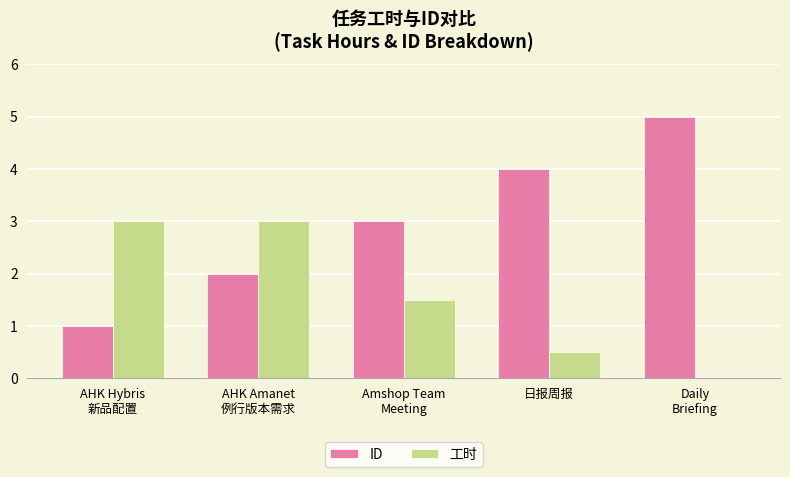

Reading left to right, what are all the values shown in this chart?

ID: 1.0	2.0	3.0	4.0	5.0
工时: 3.0	3.0	1.5	0.5	0.0